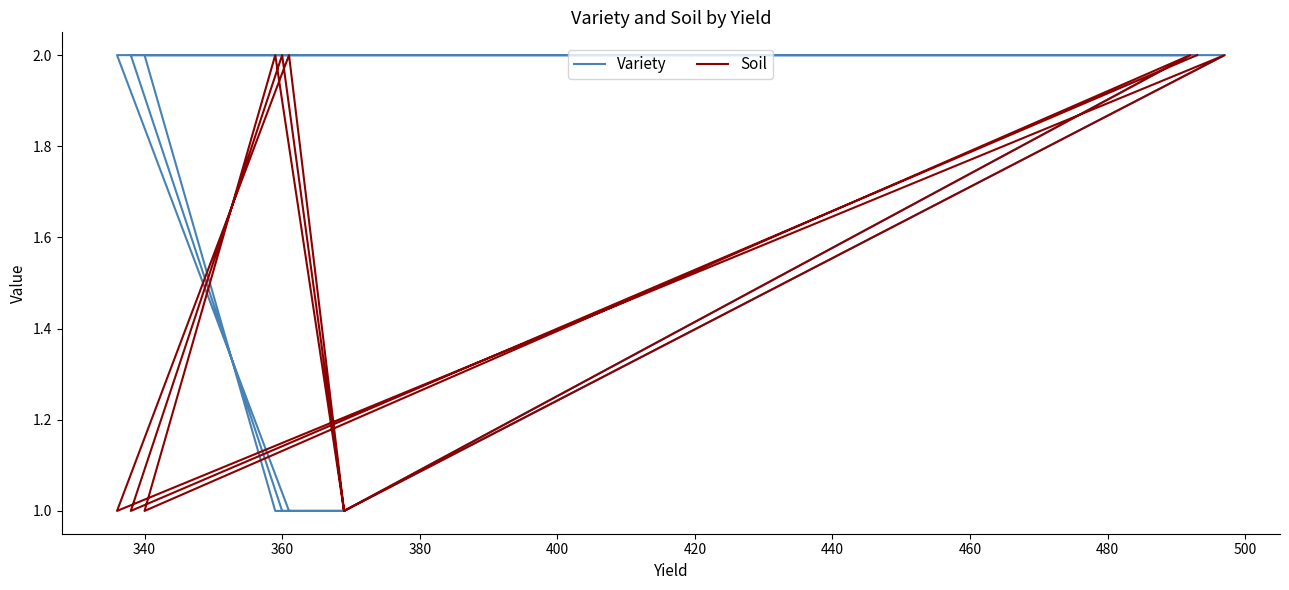

Does the chart display data point markers on the line(s)?

No